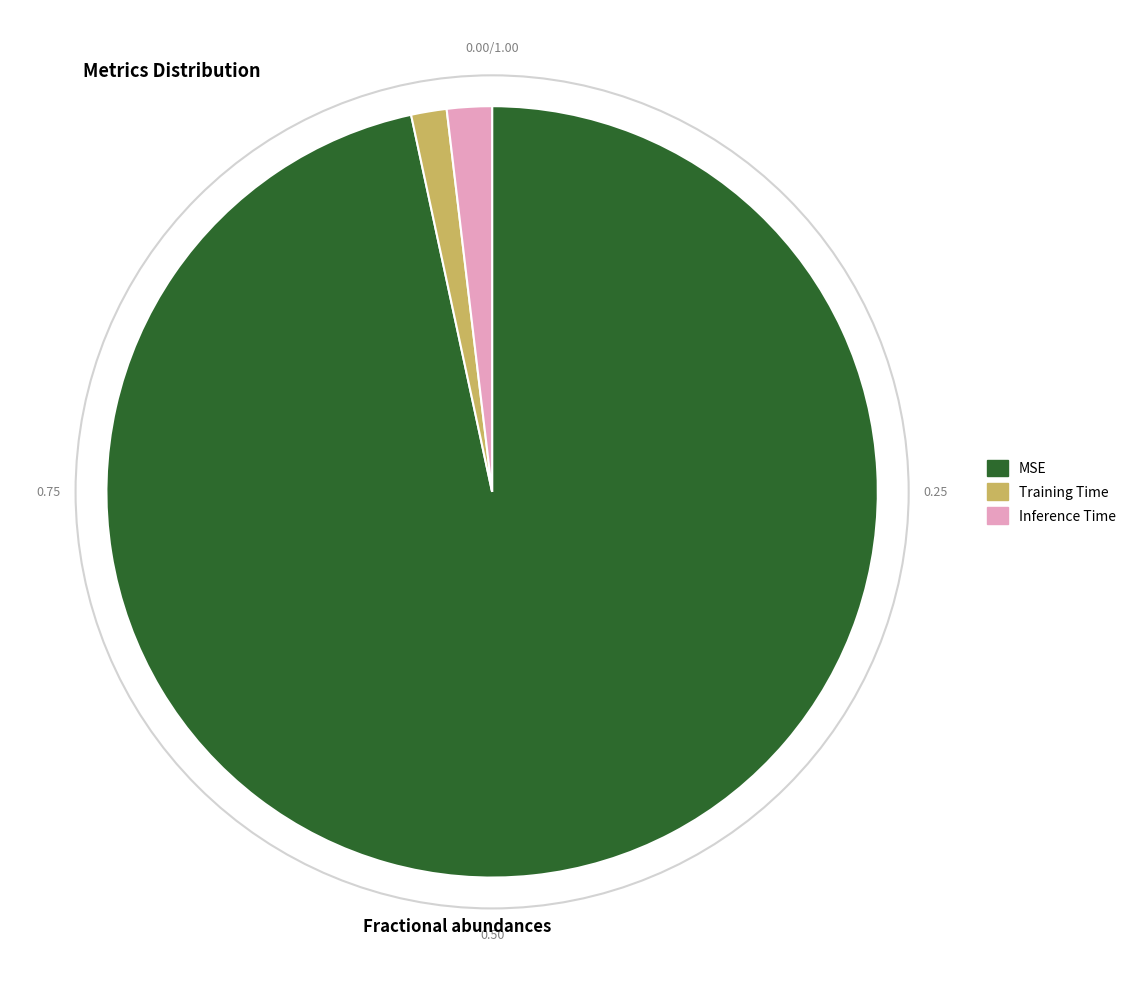

Is there a majority slice in this chart?

Yes